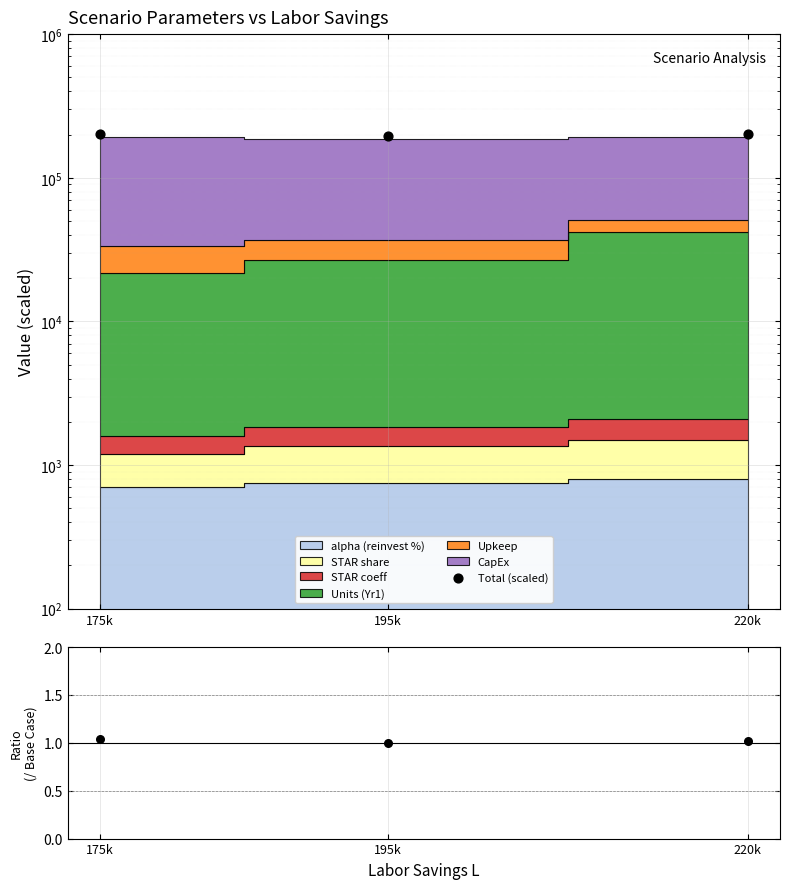

At which category is the sum across all series the highest?

175k